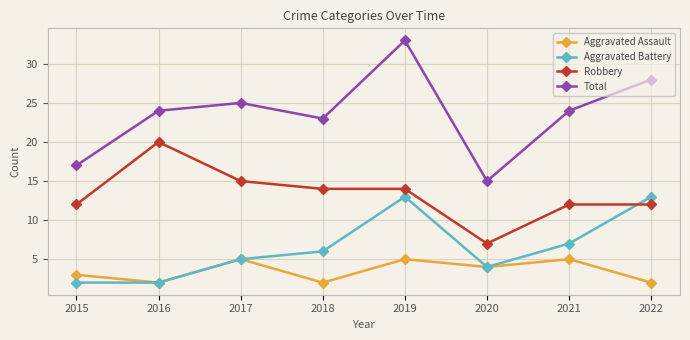

Where does the Aggravated Assault series first go above 4?

2017